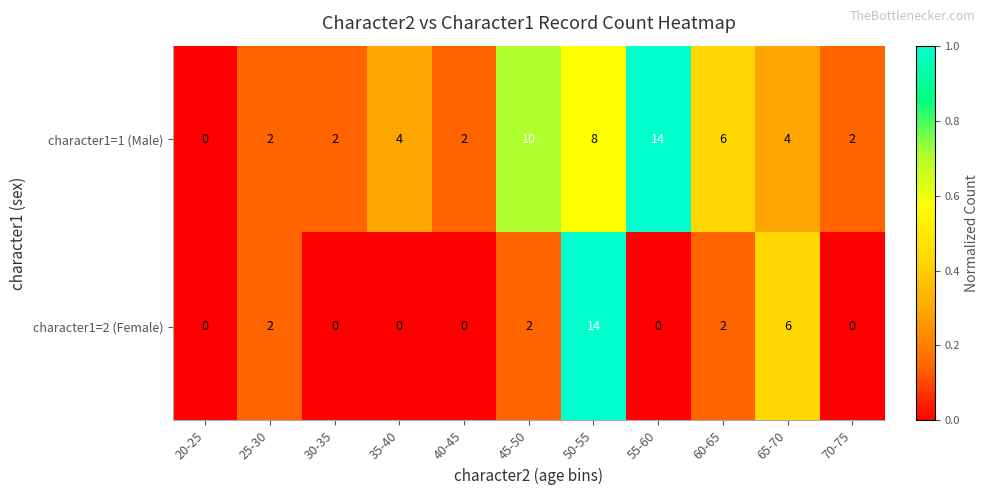

Is it true that character1=2 (Female) equals 3 at 50-55?

False